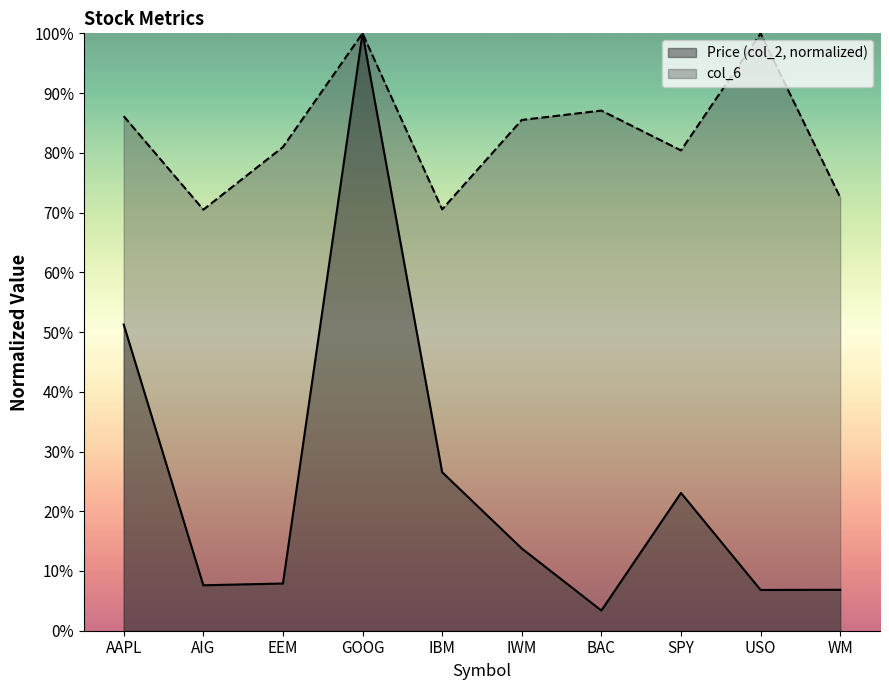

List the series in order of their peak value, highest first.

Price (col_2), col_6